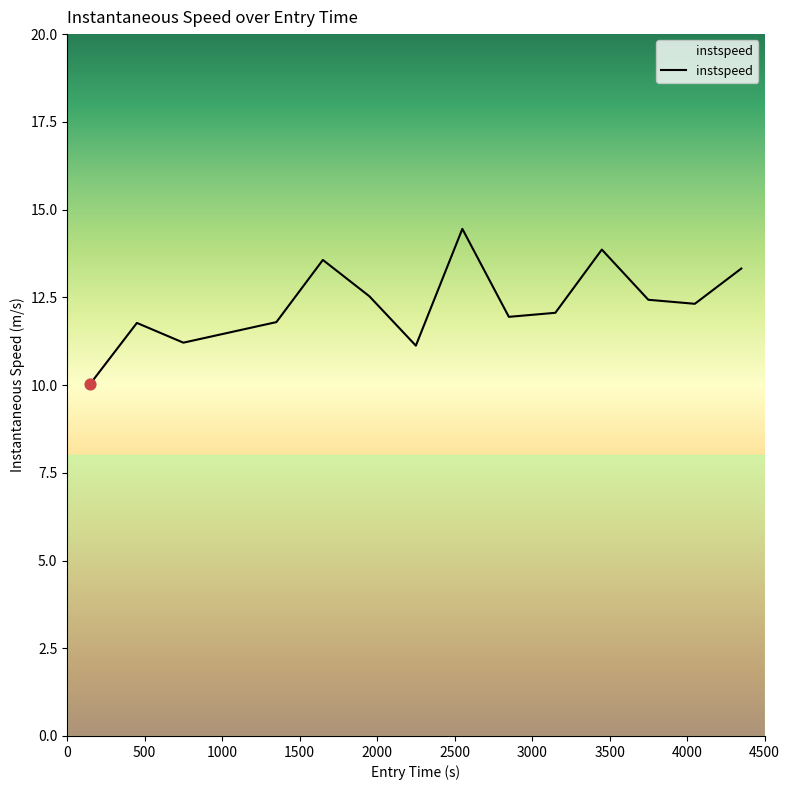

What is the difference between the maximum and minimum values?

4.4